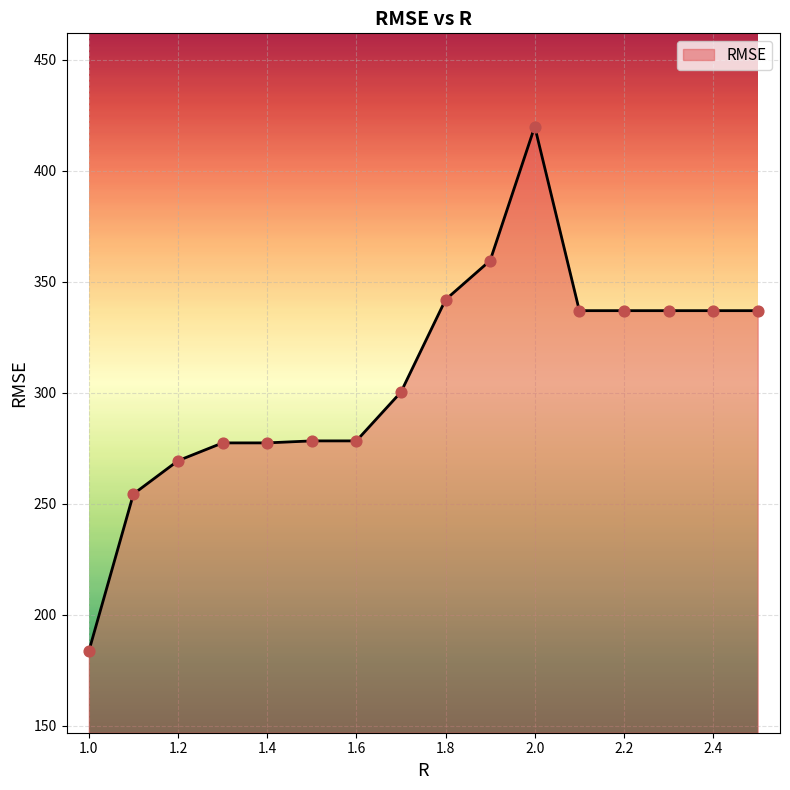

What is the minimum value shown in the chart?

183.5